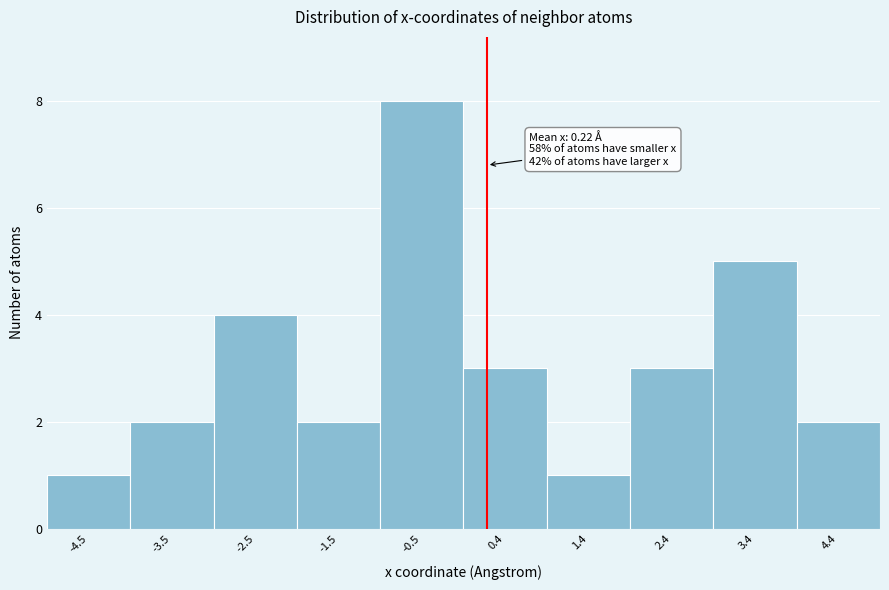

Which range on the x-axis has the tallest bar?

-1.0 to -0.1